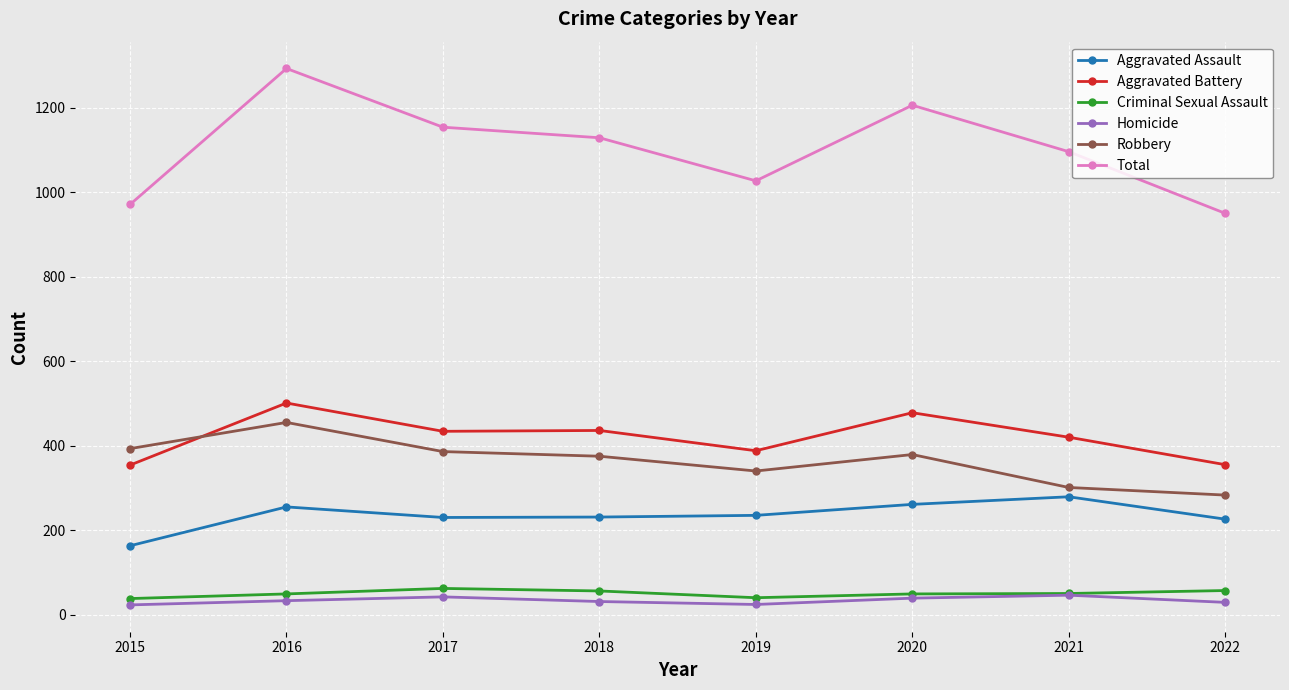

Is it true that Aggravated Battery equals 434 at 2017?

True